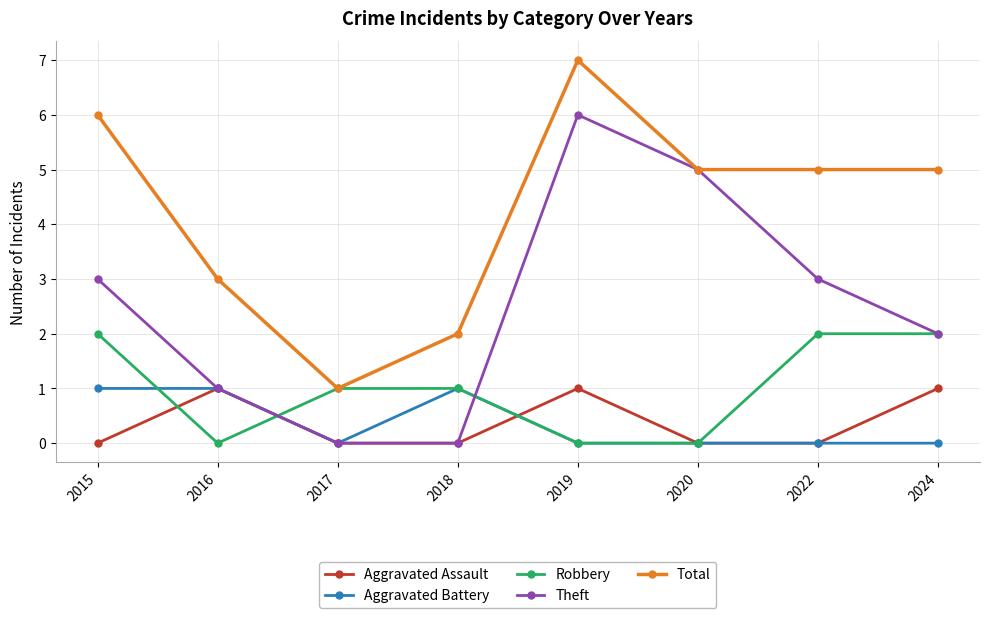

Where is the first local minimum for Robbery?

2016